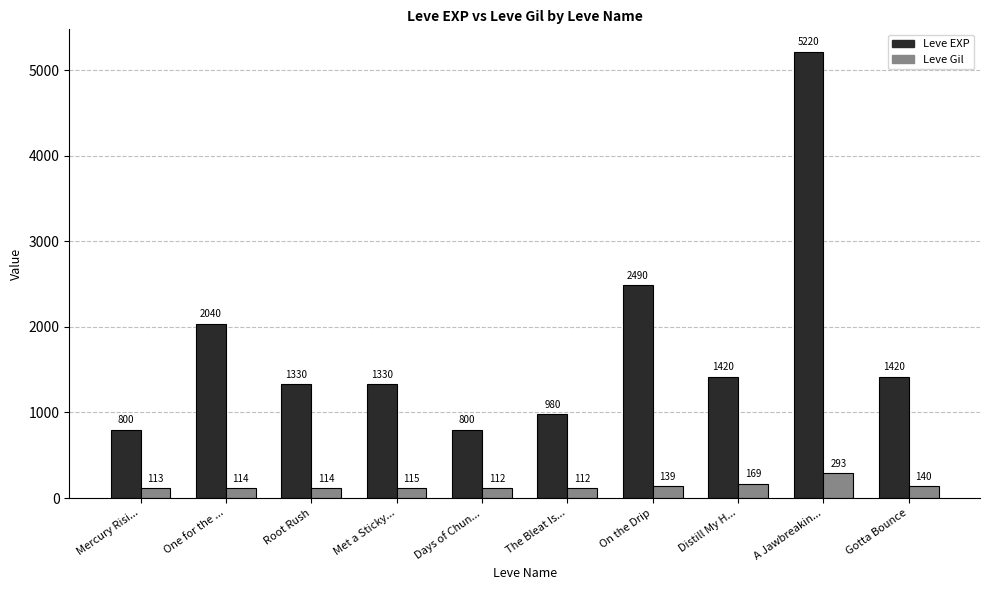

At which label is Leve EXP closest to 3010?

On the Drip